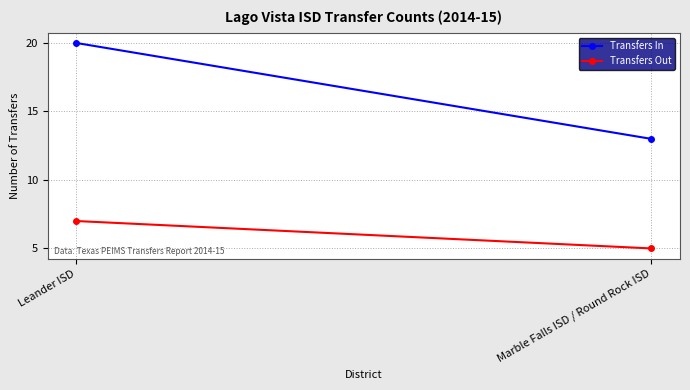

Reading left to right, list all the values displayed in this chart.

Transfers In: 20	13
Transfers Out: 7	5